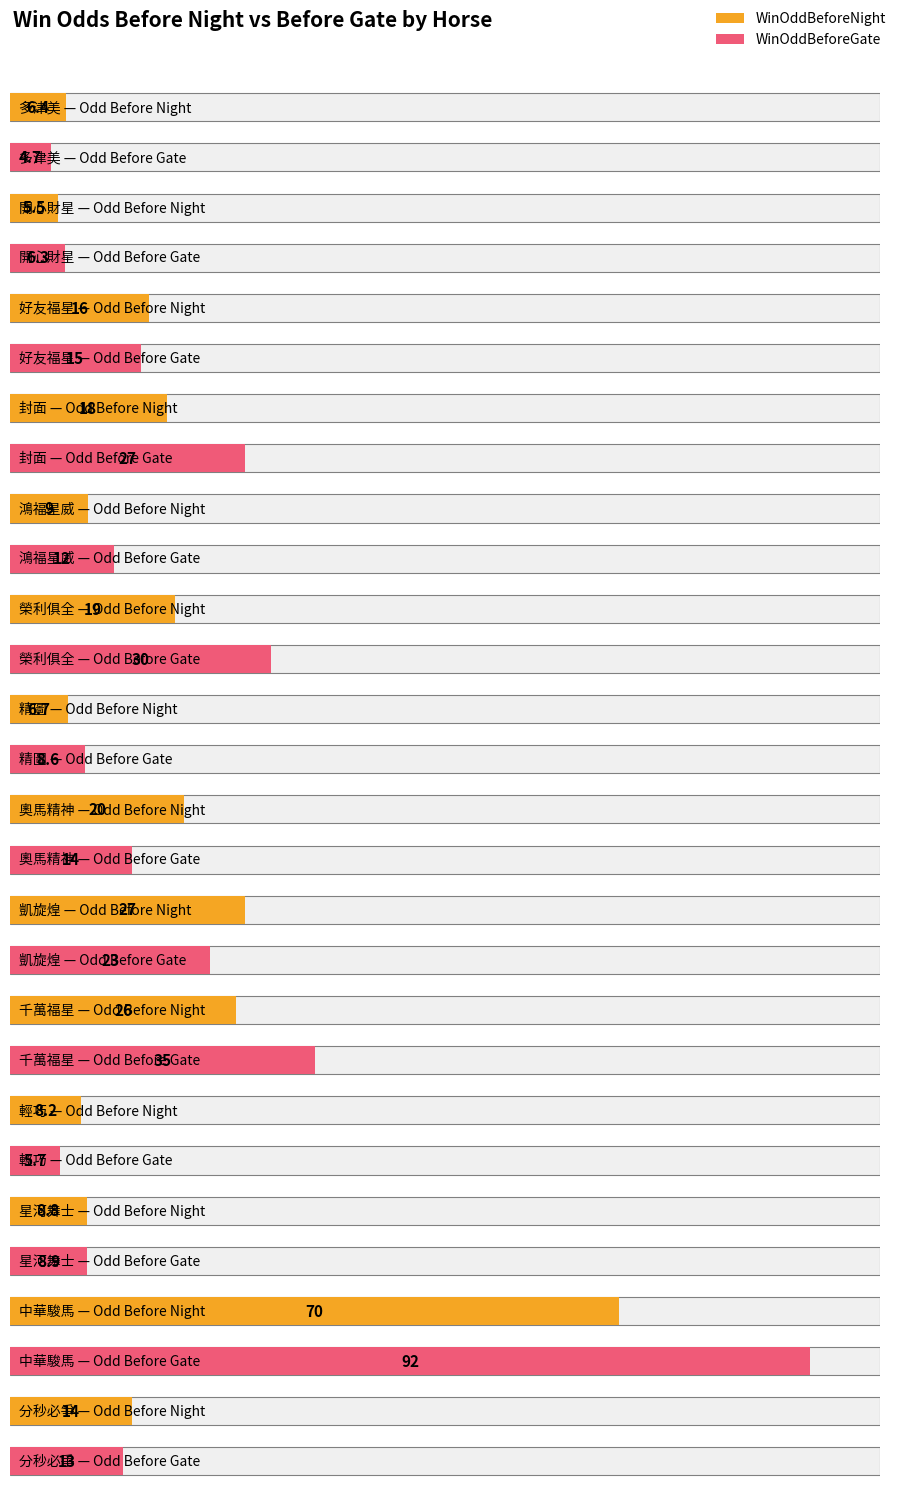

How many values in the WinOddBeforeNight series are below 16?

7